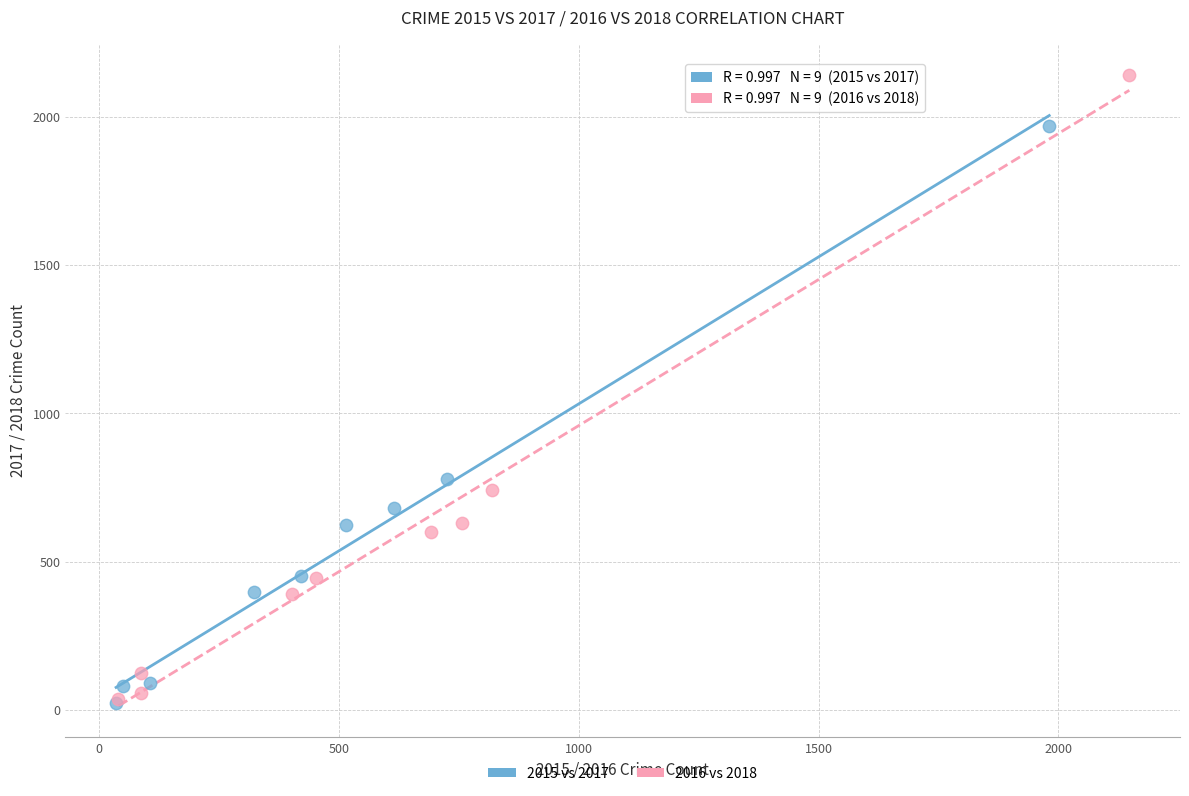

Which series has the widest spread of Y values?

2016 vs 2018